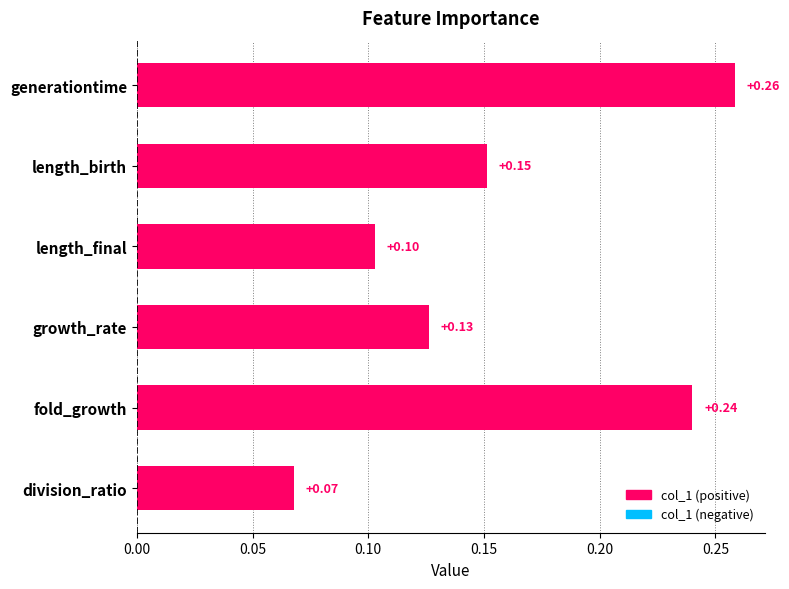

Does the chart contain stacked bars?

No